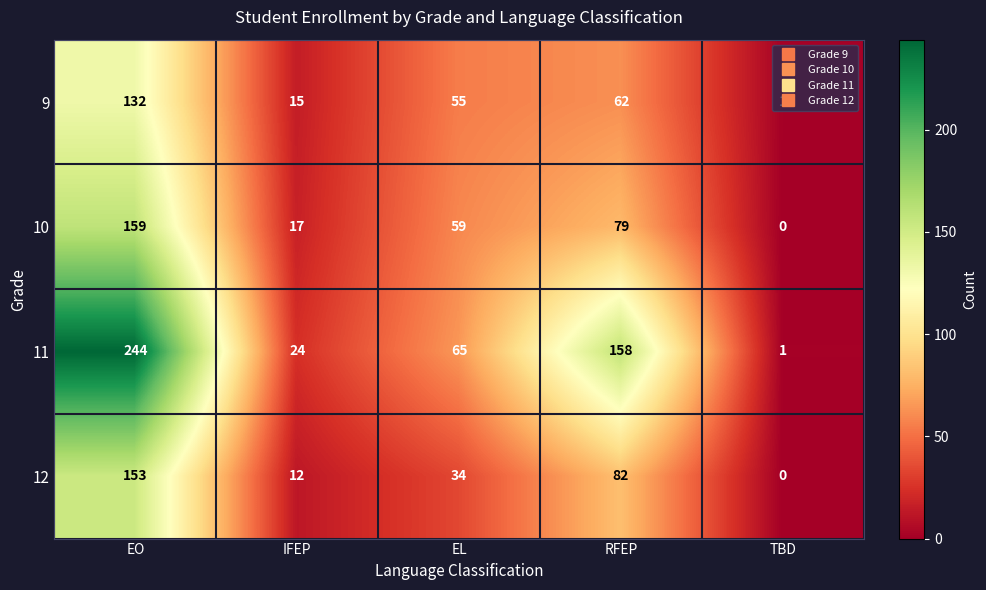

Which series changed the most between EL and RFEP?

11